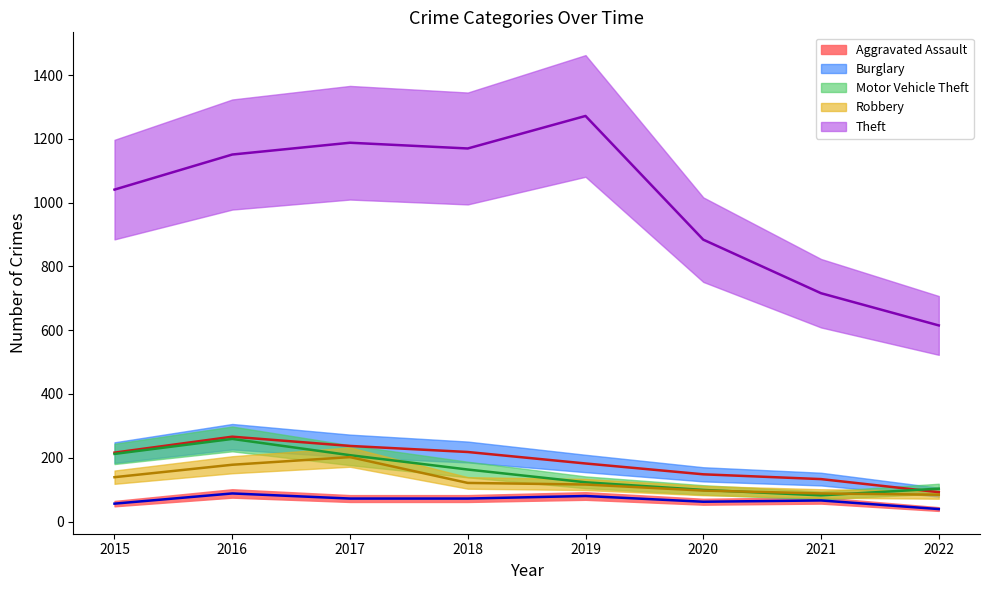

What is the value of the Aggravated Assault point at the 7th from the left?

66